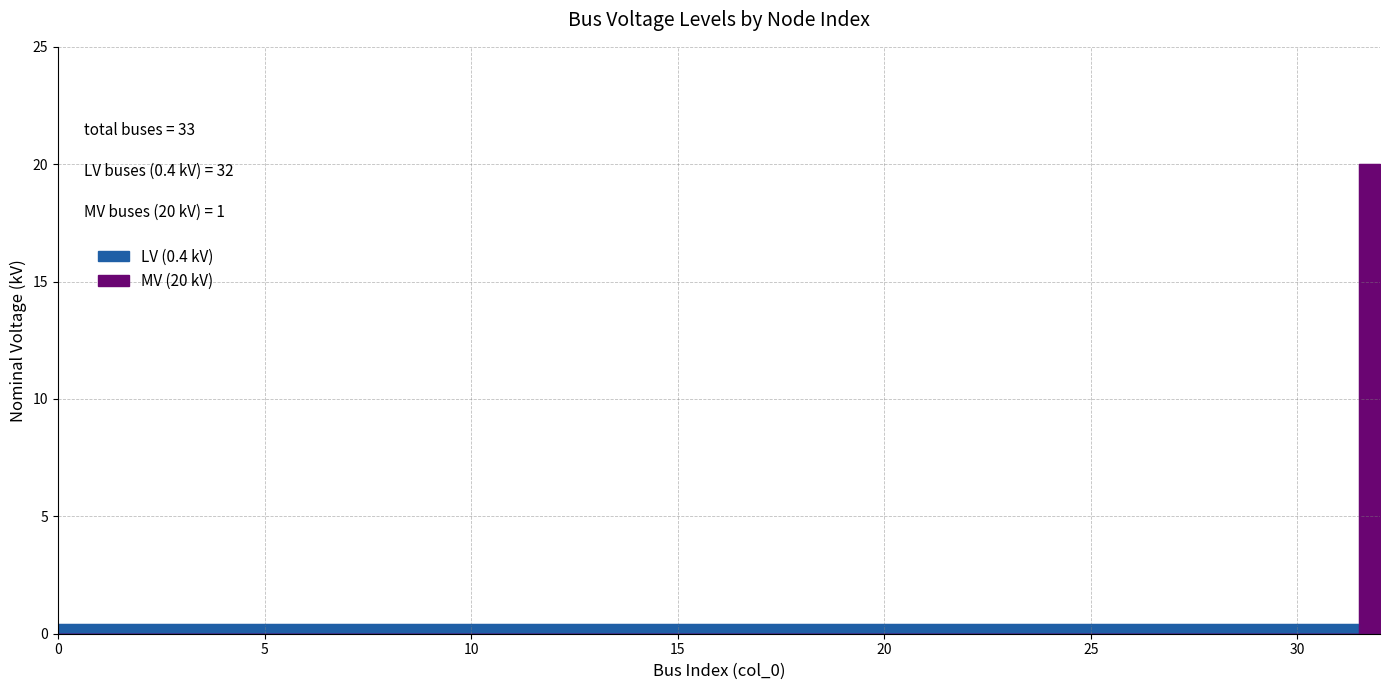

List the labels in order of value, smallest first.

0, 1, 2, 3, 4, 5, 6, 7, 8, 9, 10, 11, 12, 13, 14, 15, 16, 17, 18, 19, 20, 21, 22, 23, 24, 25, 26, 27, 28, 29, 30, 31, 32